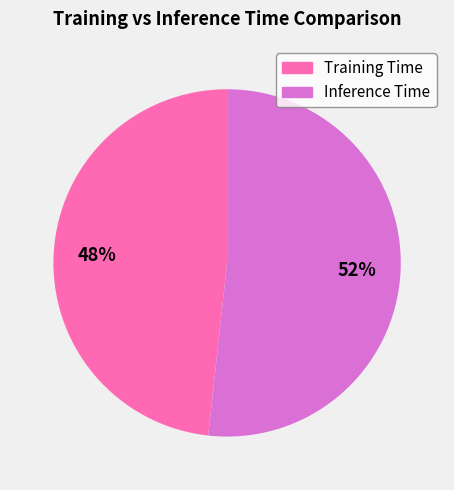

Is there any slice that represents more than half of the pie?

Yes